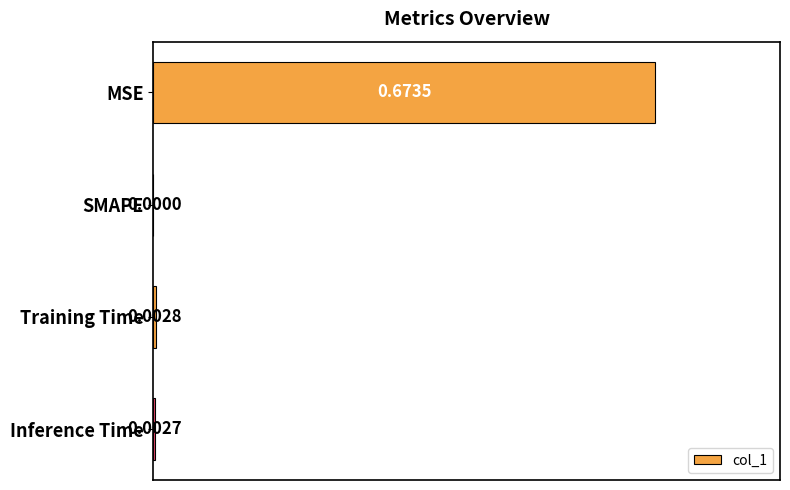

Between Training Time and SMAPE, which is larger?

Training Time